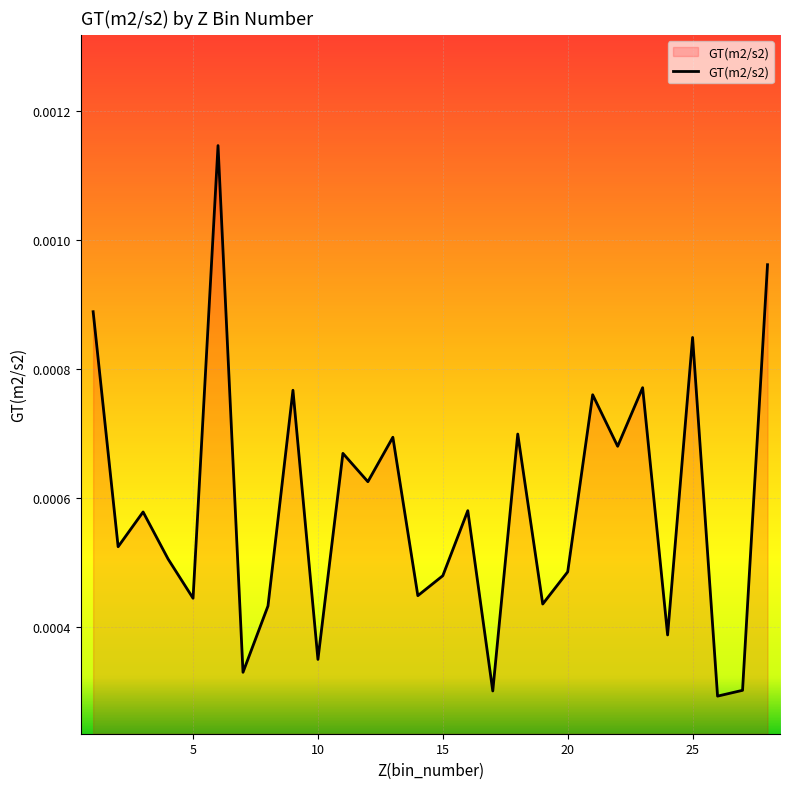

Rank the categories by value from lowest to highest.

26, 17, 27, 7, 10, 24, 8, 19, 5, 14, 15, 20, 4, 2, 3, 16, 12, 11, 22, 13, 18, 21, 9, 23, 25, 1, 28, 6